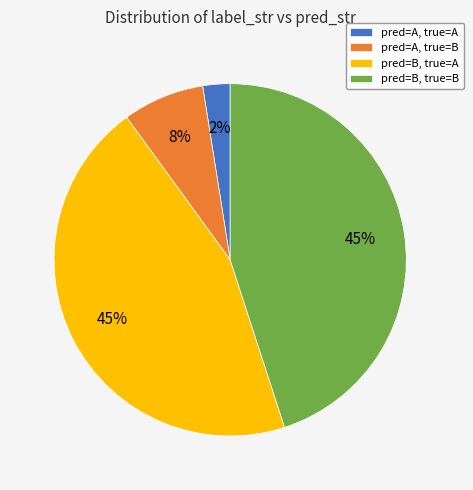

Is there any slice that represents more than half of the pie?

No